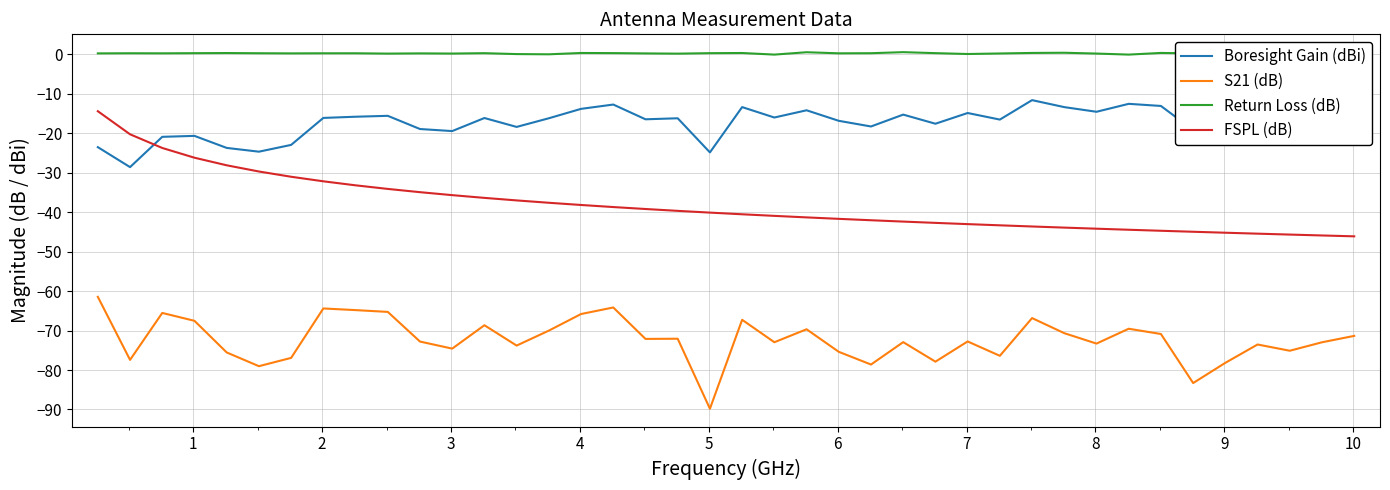

What is the lowest value of the S21 (dB) series?

-89.8